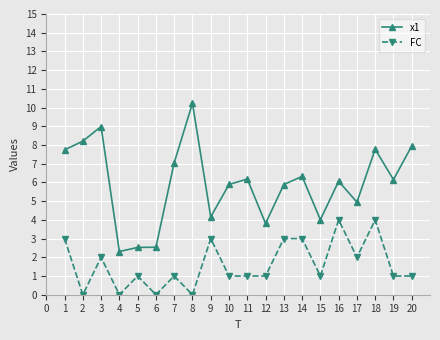

Where is the first local minimum for FC?

2